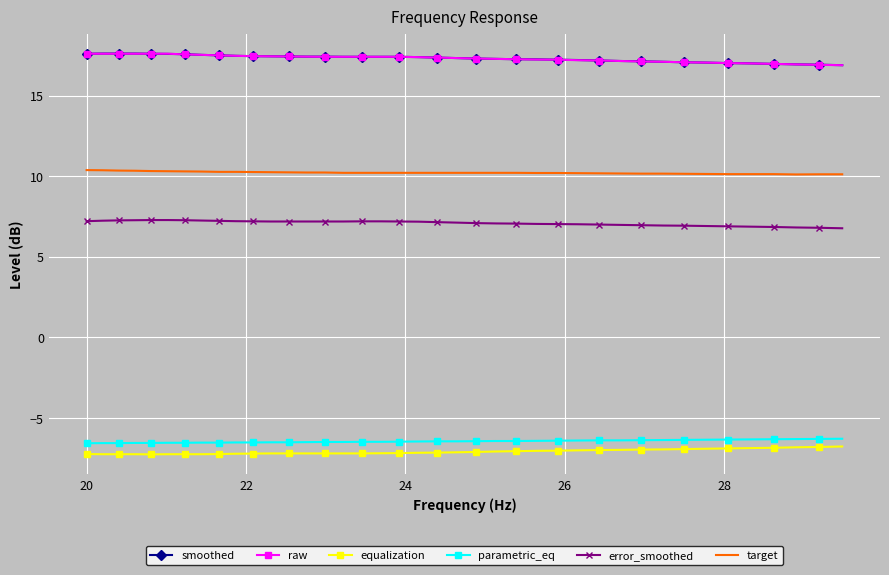

True or false: target and smoothed intersect in this chart.

False